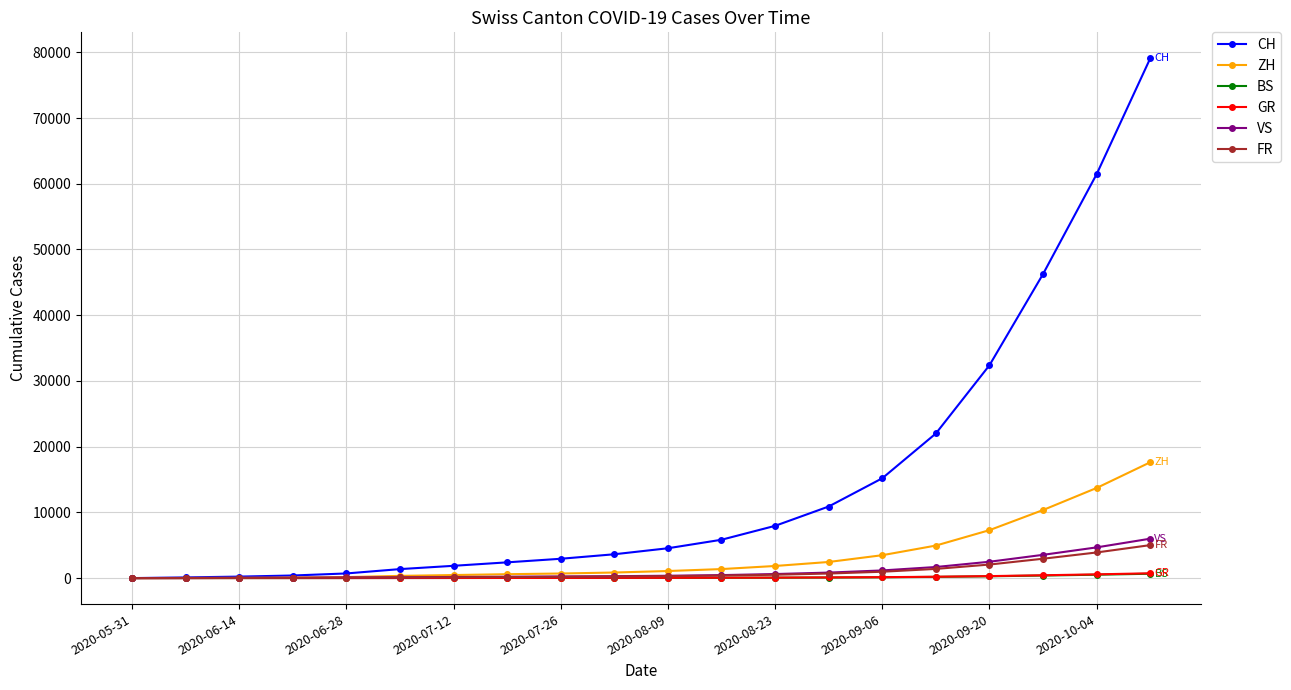

Which series has the widest spread of values?

CH